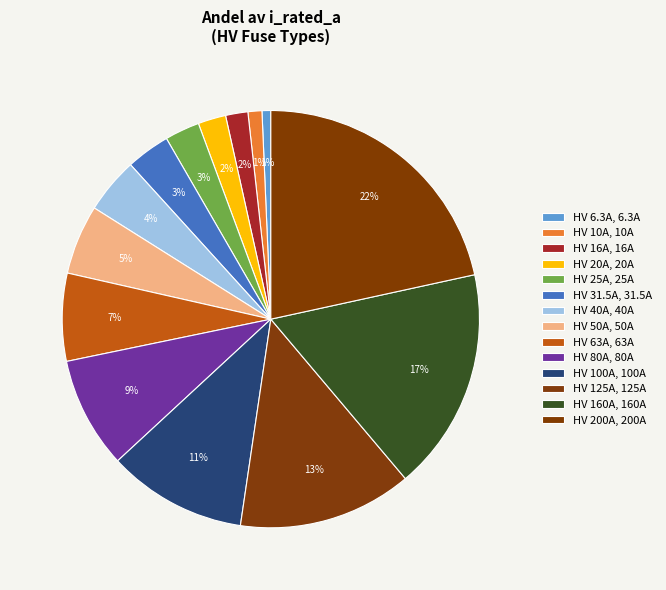

Count the number of slices in the pie.

14